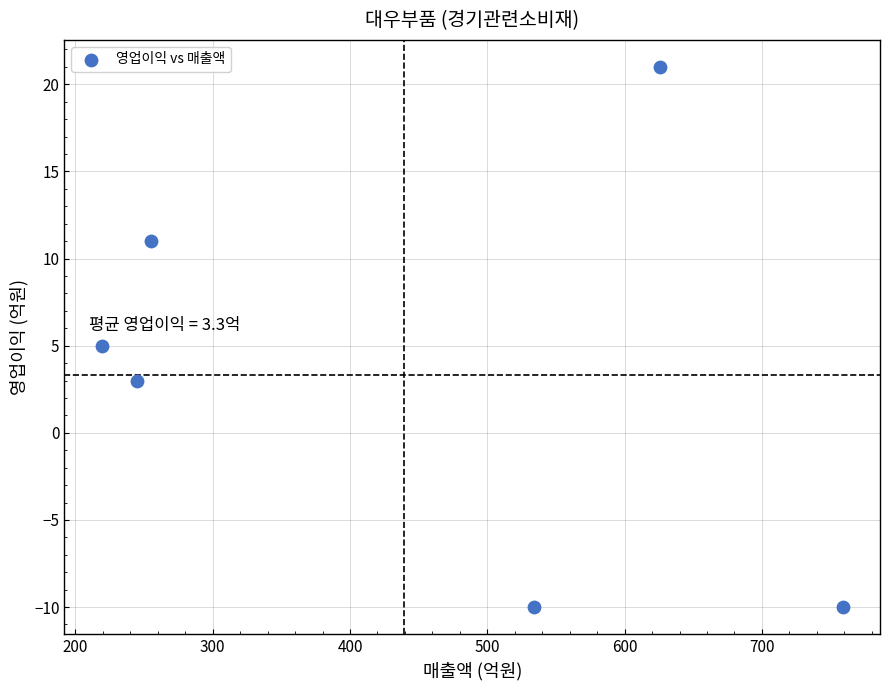

What is the range of X values (max minus min)?

540